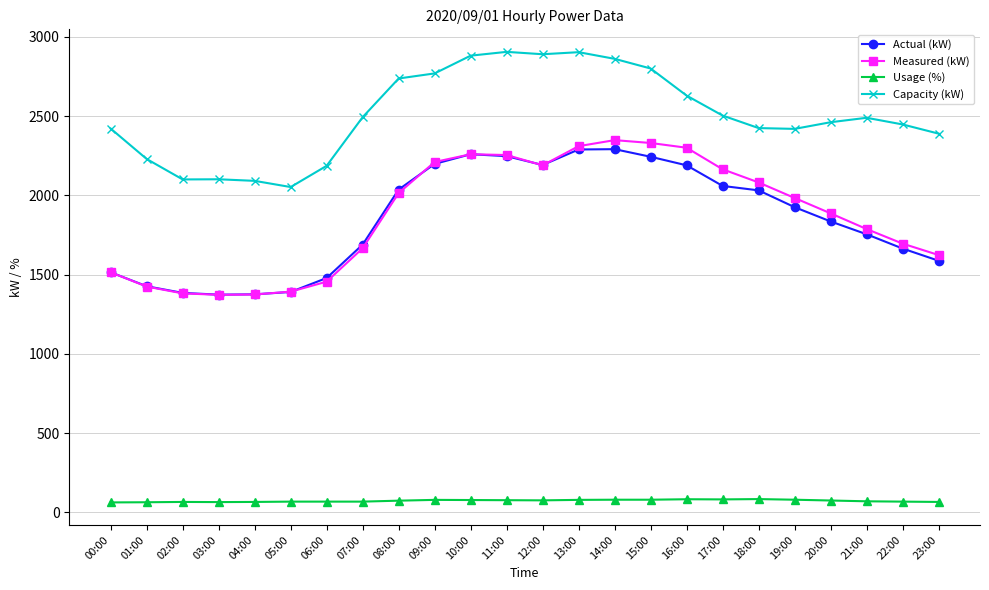

The Measured (kW) series shows 2301 at 16:00. True or false?

True